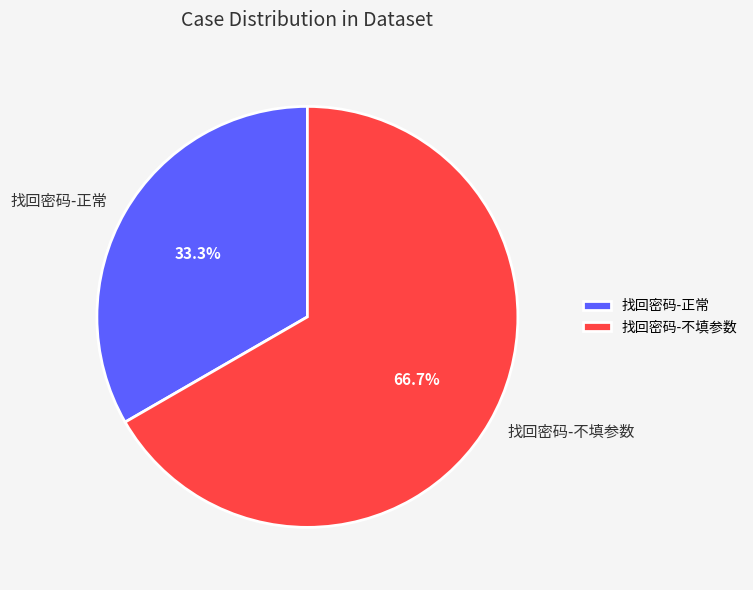

Which has a higher value, 找回密码-不填参数 or 找回密码-正常?

找回密码-不填参数